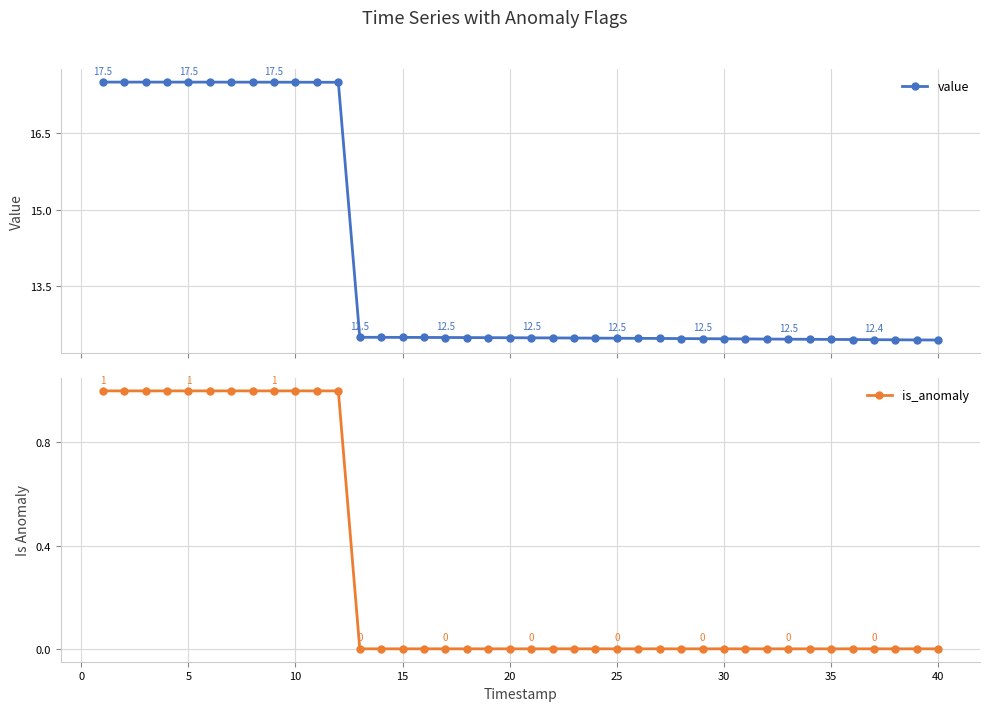

What is the maximum value for value?

17.5